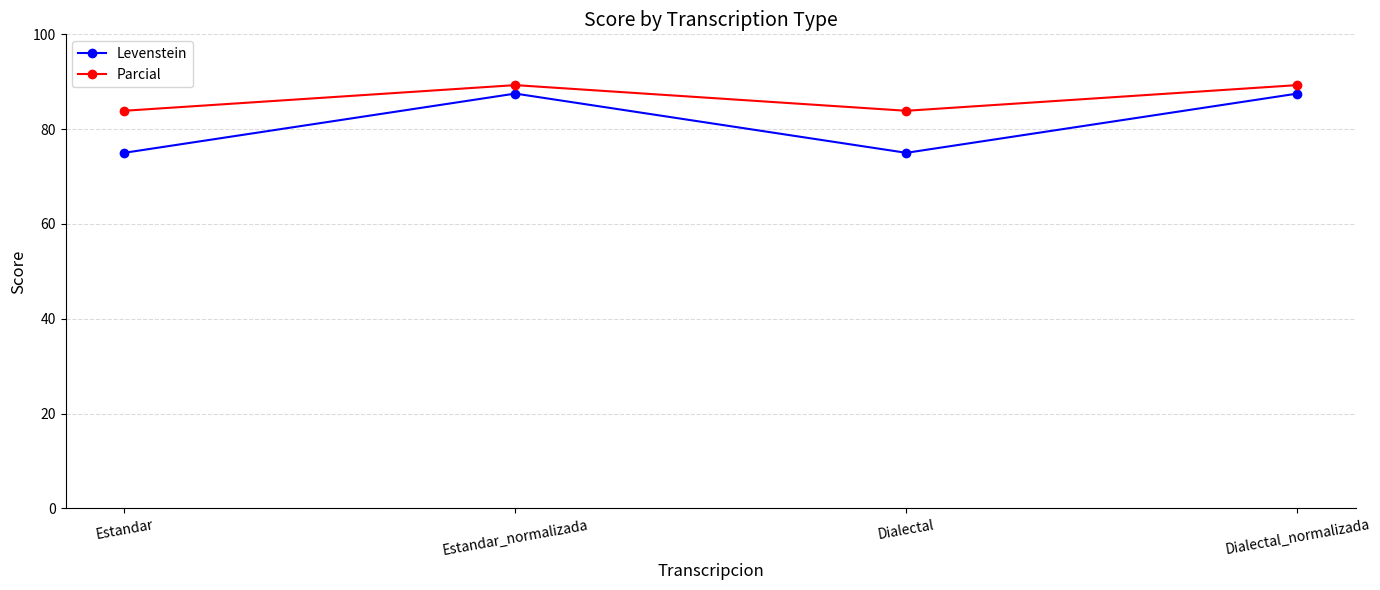

The Levenstein series shows 87.5 at Dialectal_normalizada. True or false?

True